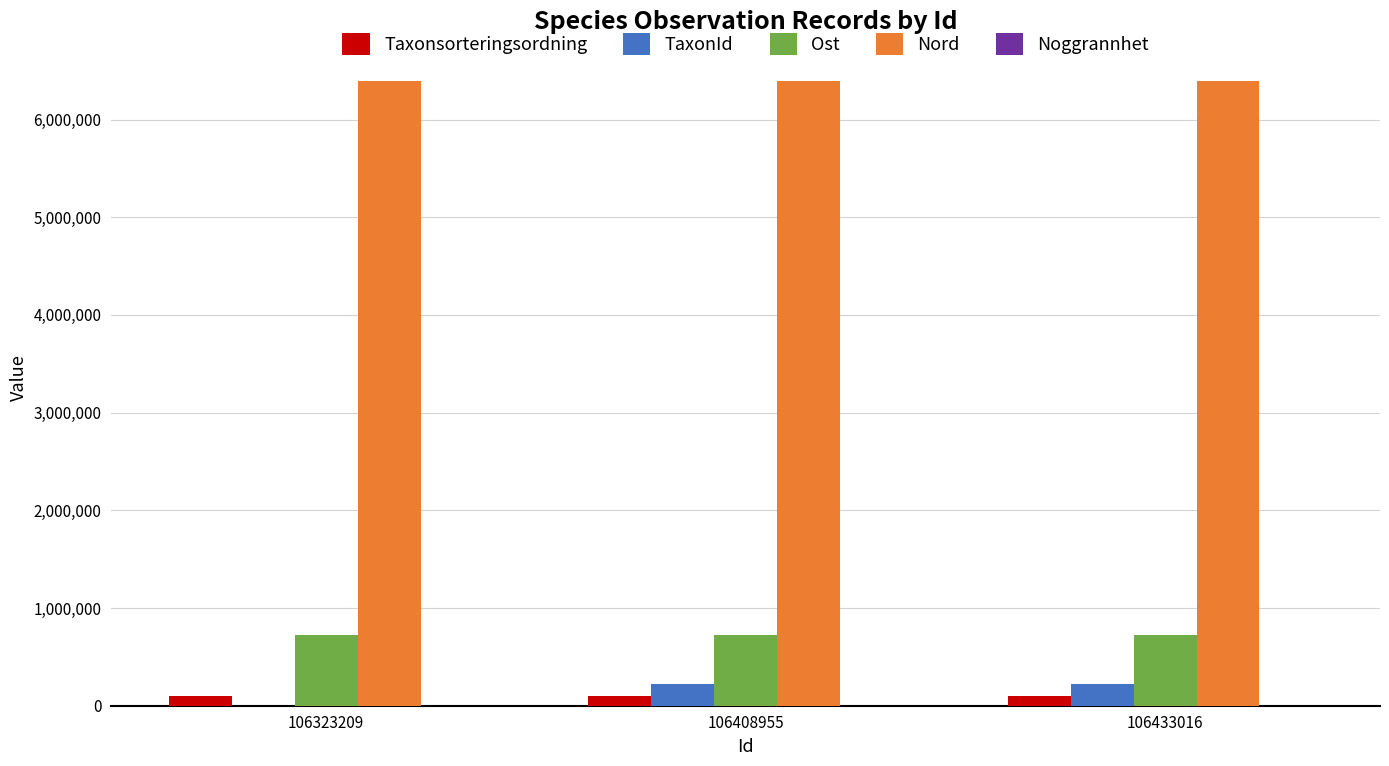

What is the highest value of the Ost series?

724180